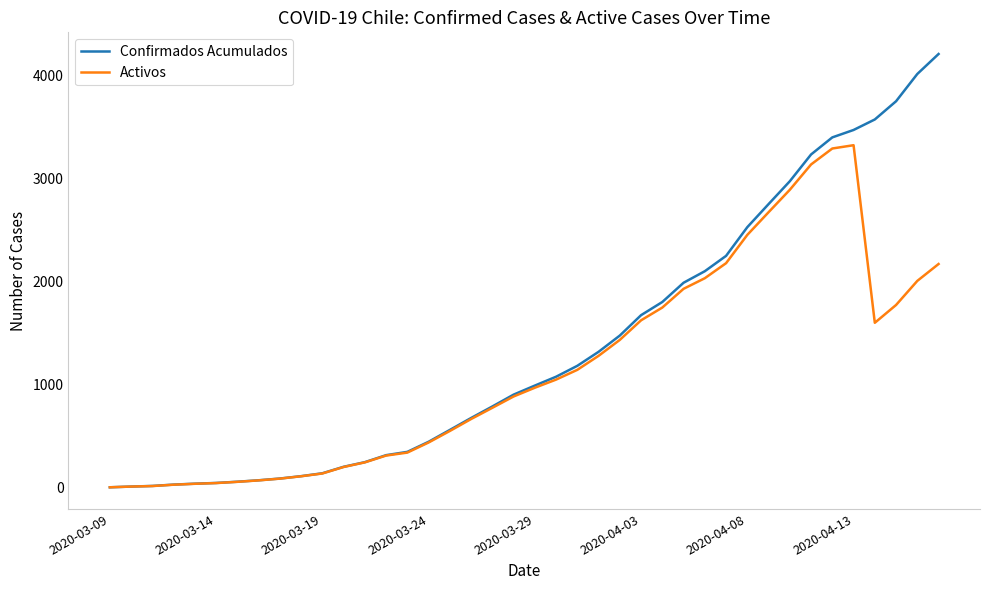

Rank the series by their maximum value, from lowest to highest.

Activos, Confirmados Acumulados